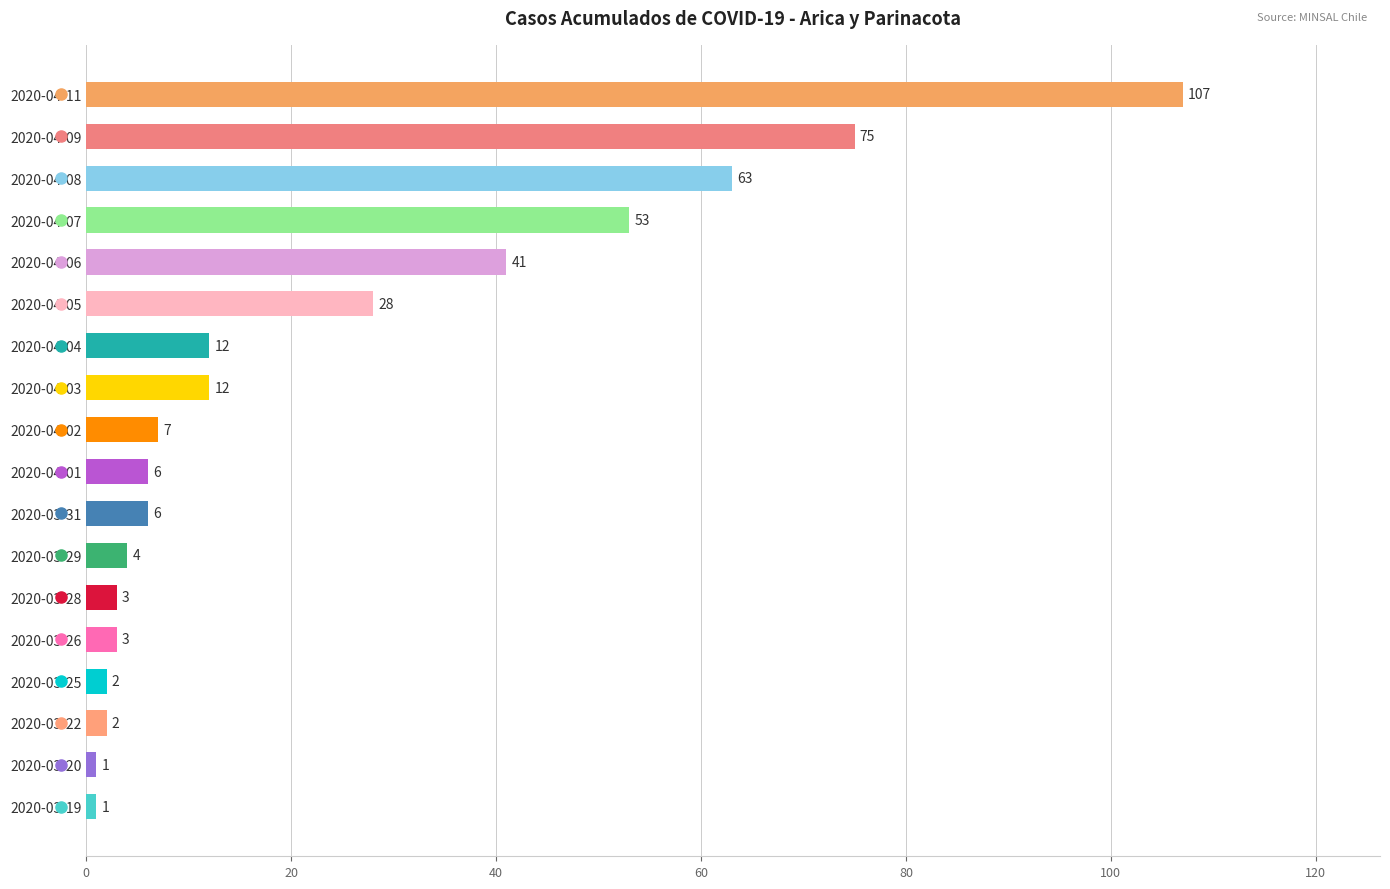

What is the label of the 18th bar from the top?

2020-03-19